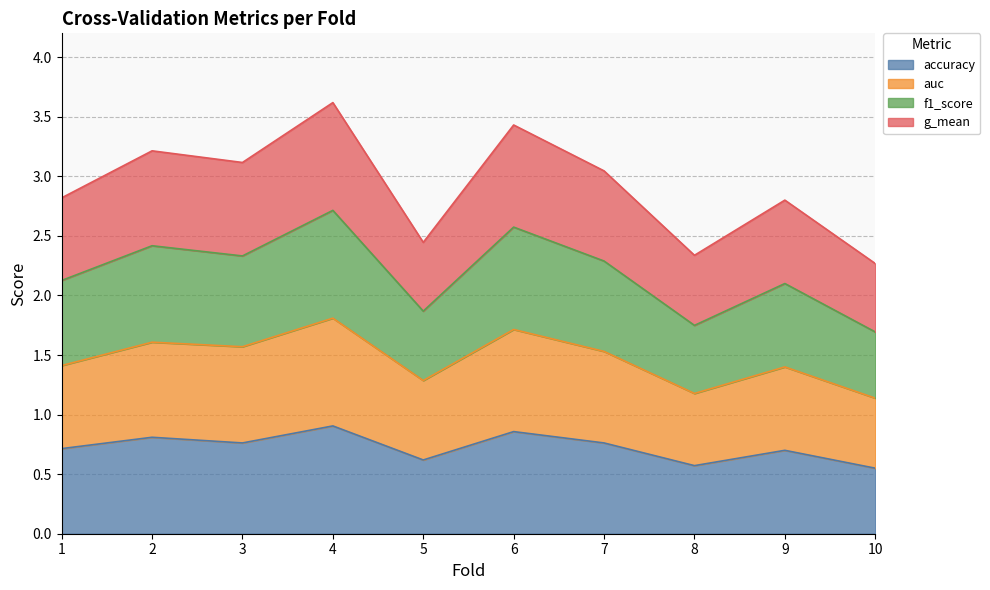

In g_mean, how many points are lower than both neighbors (excluding endpoints)?

3